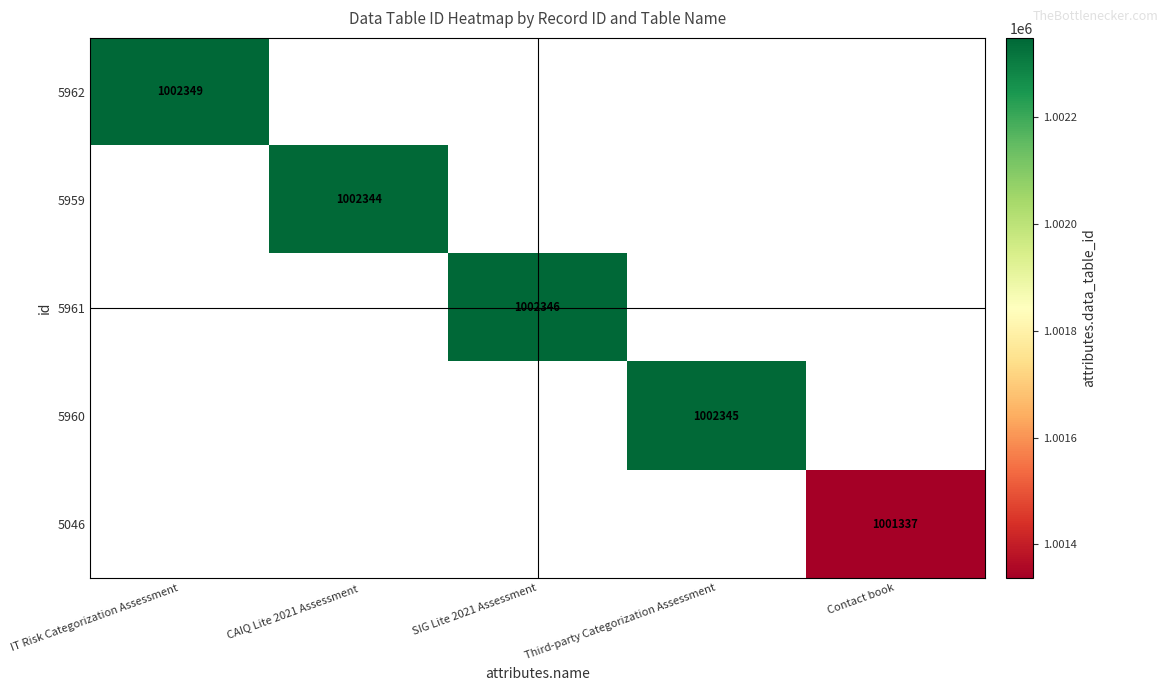

The 5962 series shows 1002349 at IT Risk Categorization Assessment. True or false?

True